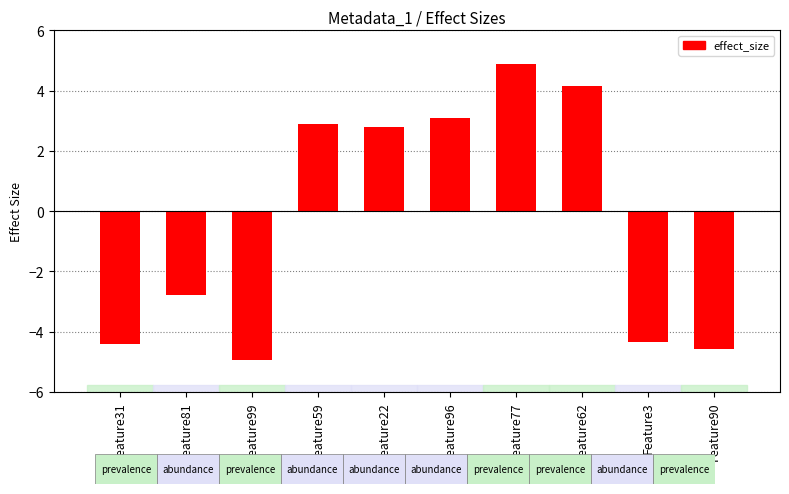

The chart shows a value of 2.9 at Feature59. True or false?

True